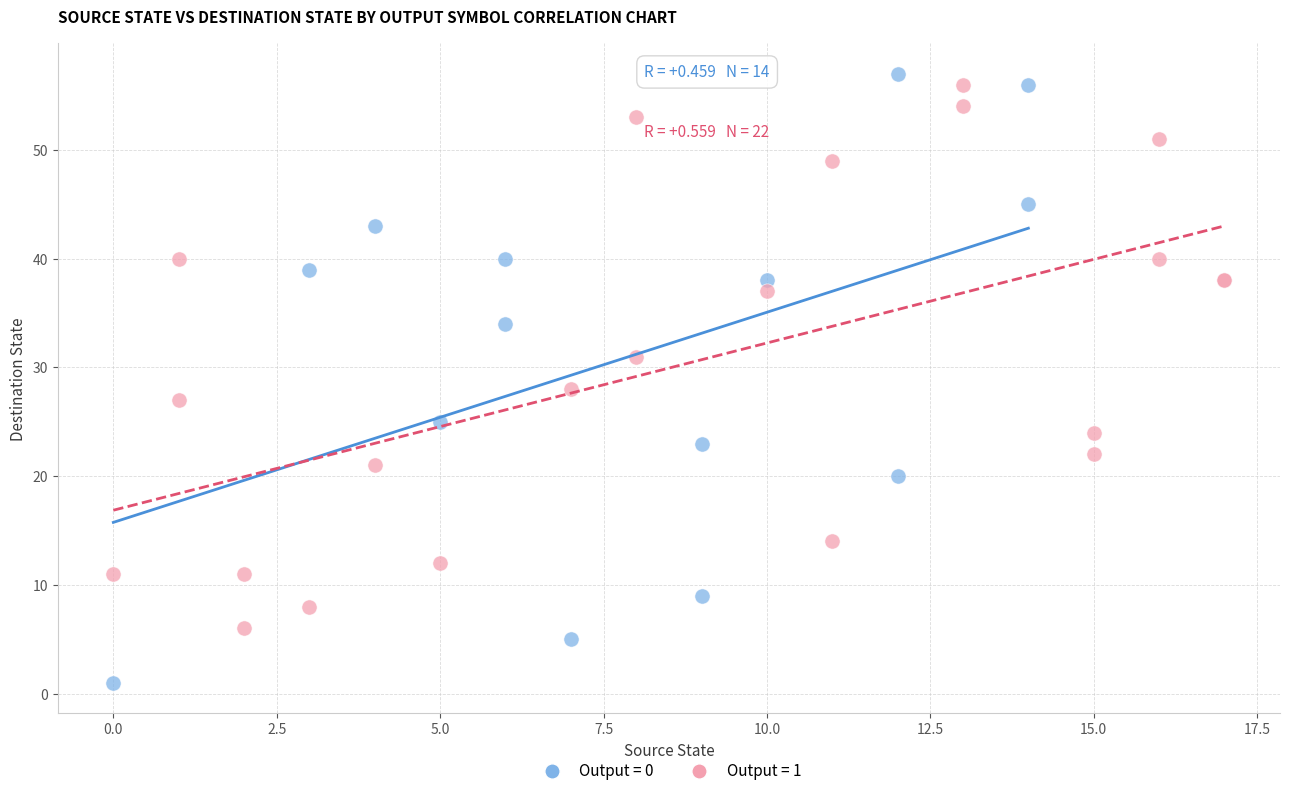

Which series reaches the minimum Y coordinate?

Output = 0